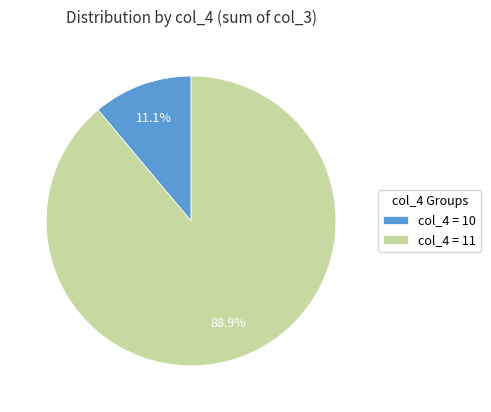

Which has a higher value, col_4 = 10 or col_4 = 11?

col_4 = 11